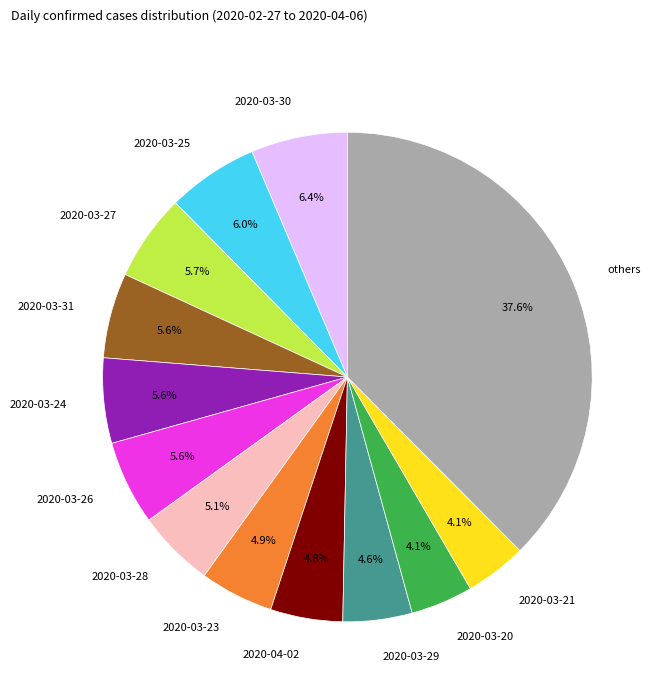

Is it true that 2020-04-02 is 5% of the pie?

True